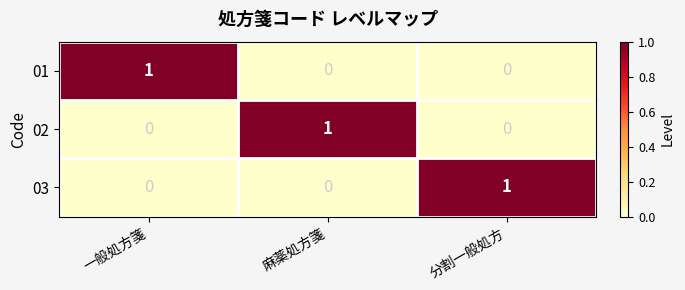

Count the 03 values in the range 0 to 1.

3